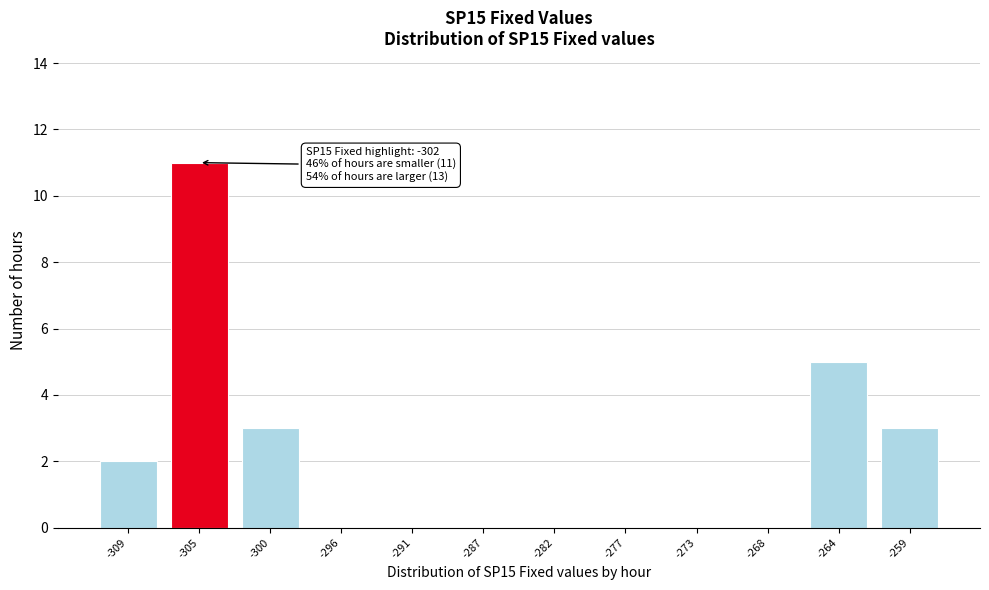

Reading left to right, list all the values displayed in this chart.

-309=2	-305=11	-300=3	-296=0	-291=0	-287=0	-282=0	-277=0	-273=0	-268=0	-264=5	-259=3